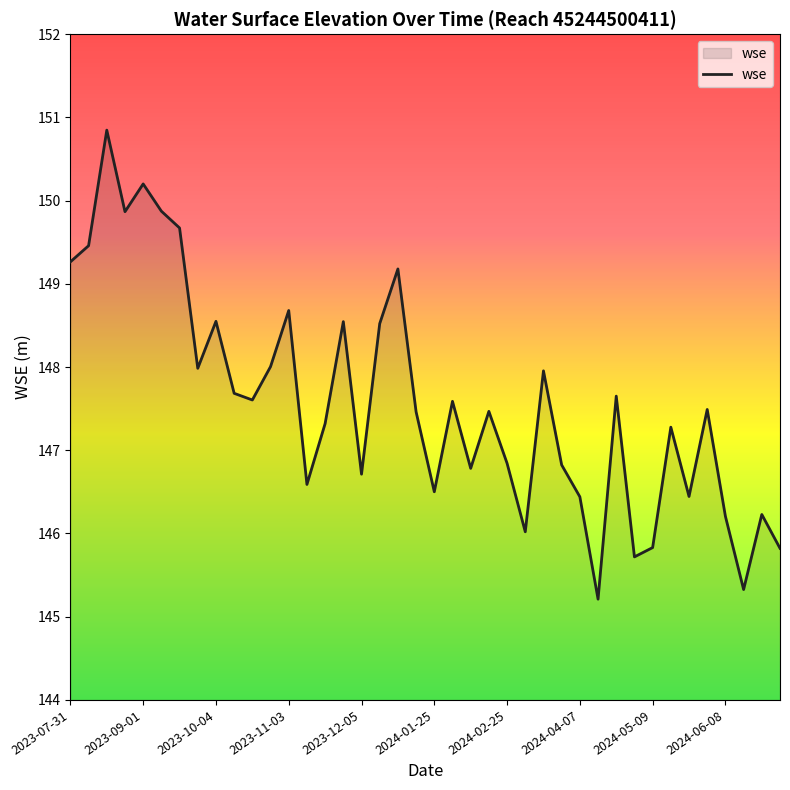

What is the difference between the maximum and minimum values?

5.6